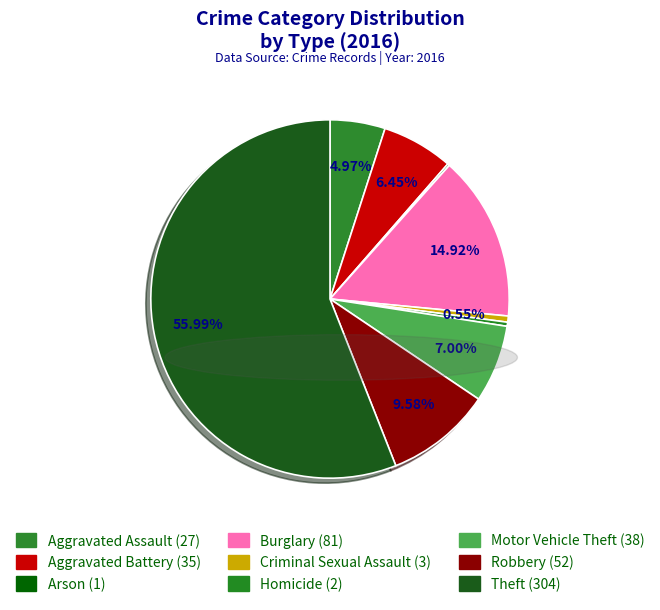

Rank the categories by value from lowest to highest.

Arson, Homicide, Criminal Sexual Assault, Aggravated Assault, Aggravated Battery, Motor Vehicle Theft, Robbery, Burglary, Theft